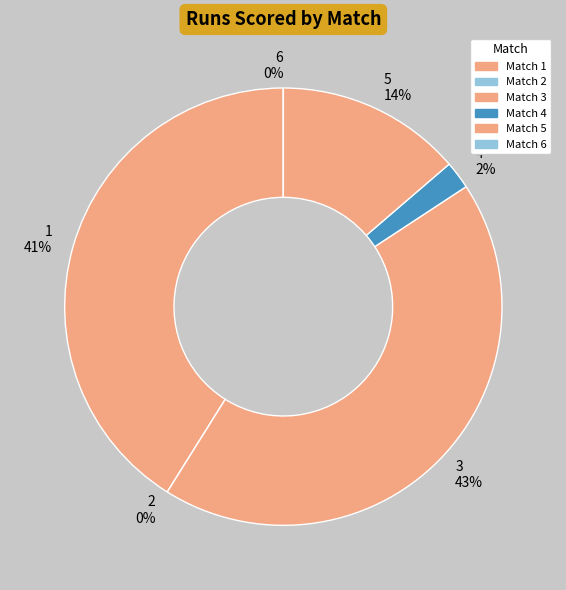

To the nearest percent, what is the combined percentage of 2 and 1?

41%